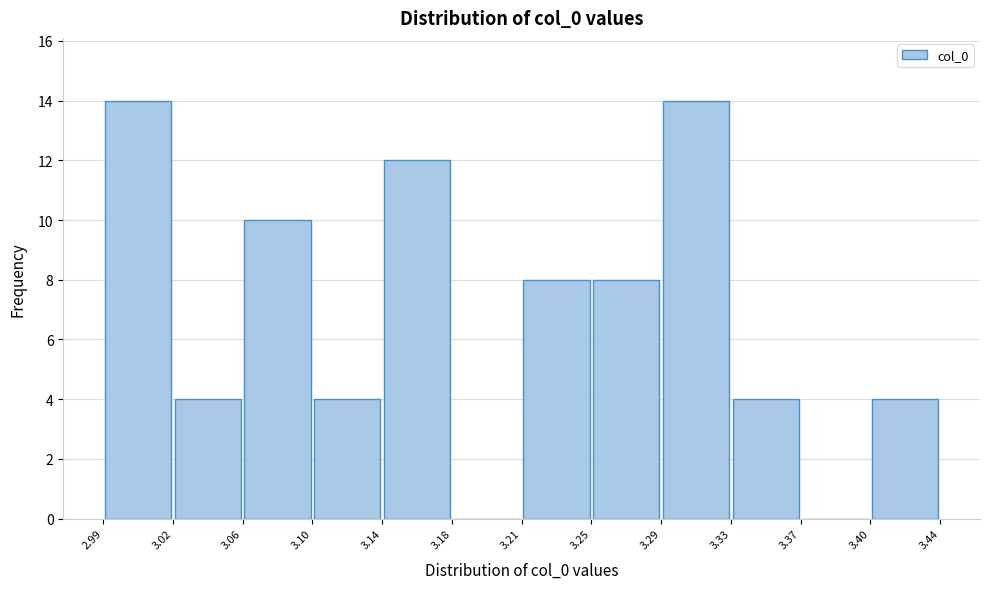

What is the height of the bar covering 2.99 to 3.02 on the x-axis? The values are not printed on the chart, so give them approximately, as read against the axis.

14